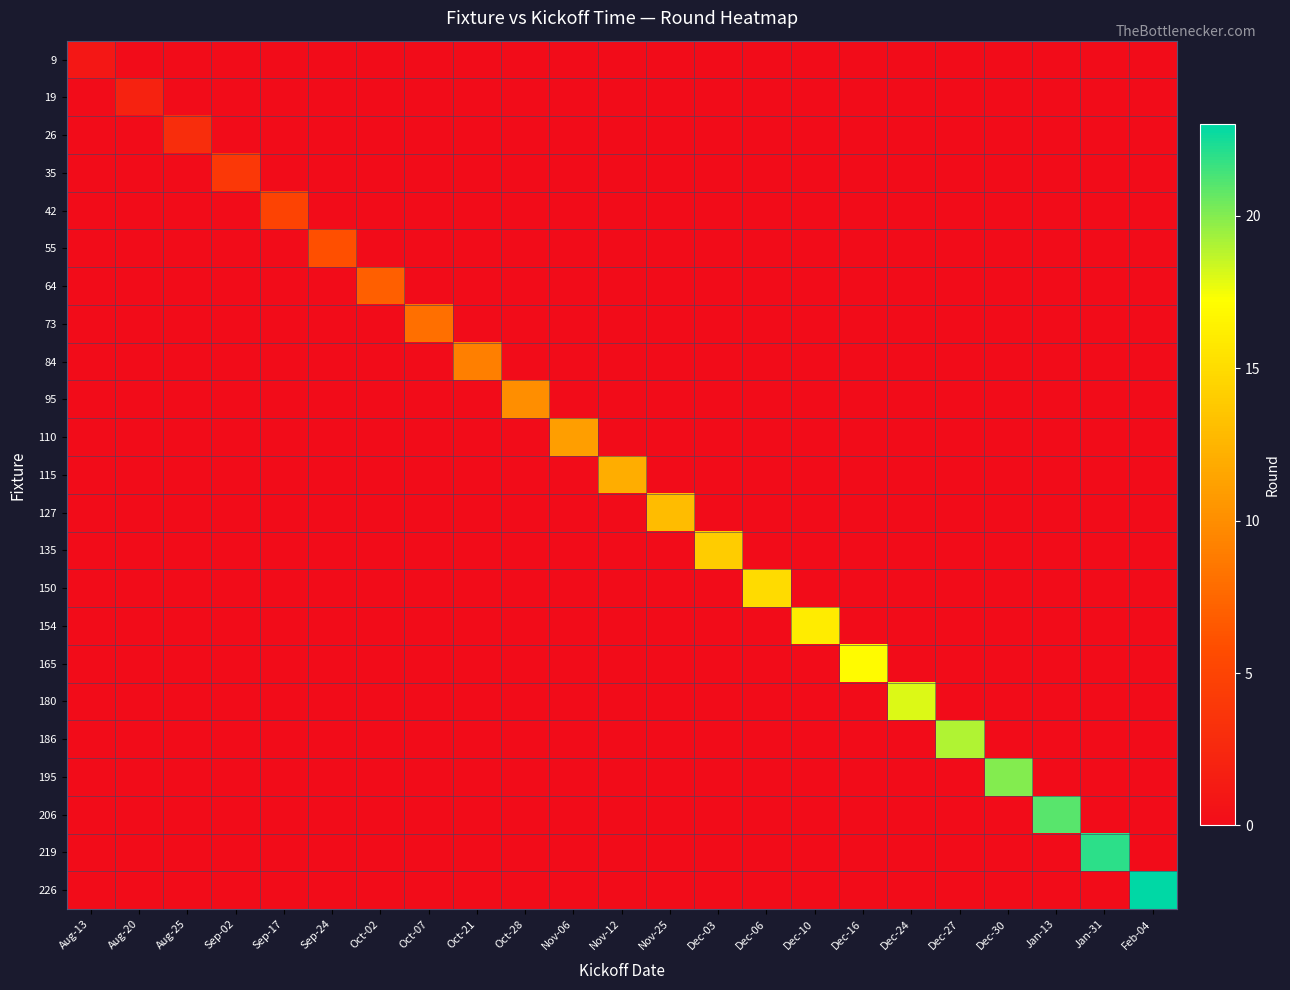

At which category does the chart reach its minimum across all series?

Aug-13